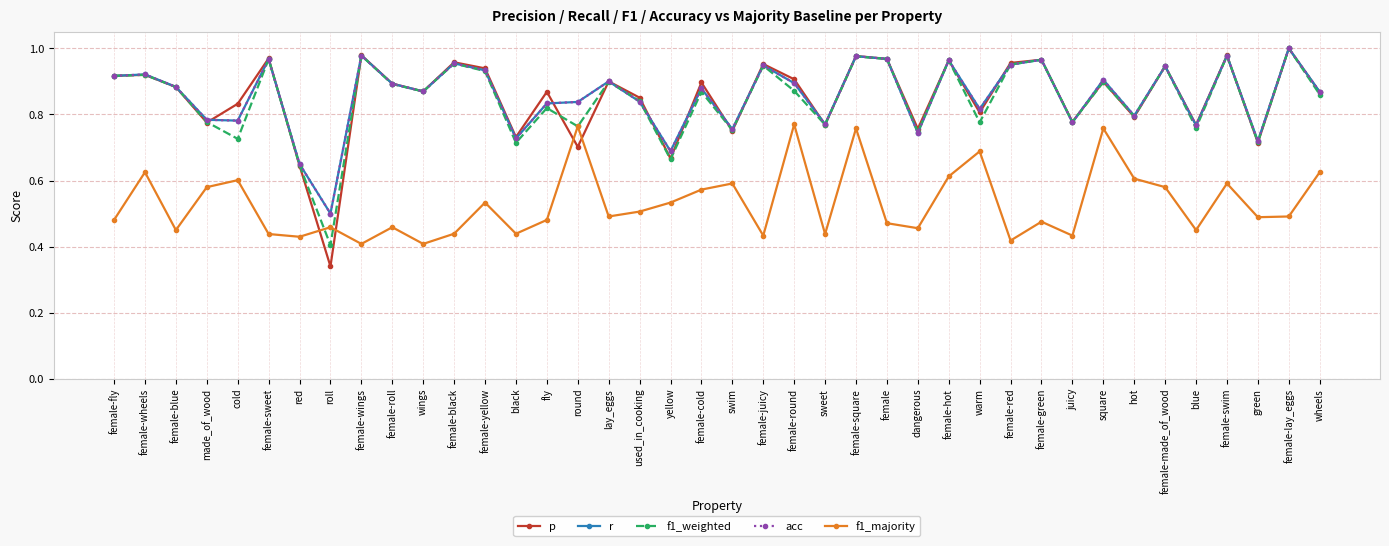

What is the label of the 26th point from the left?

female